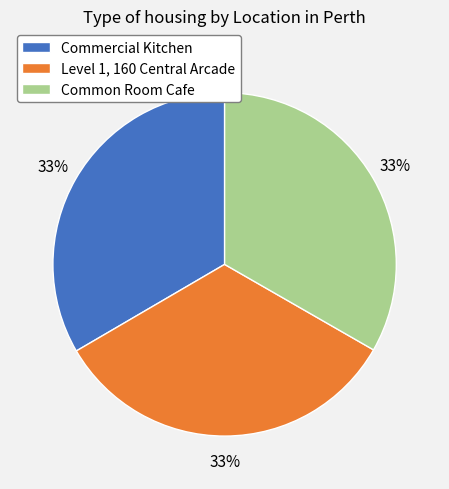

Approximately how many times larger is the value at Commercial Kitchen compared to Common Room Cafe?

1.0